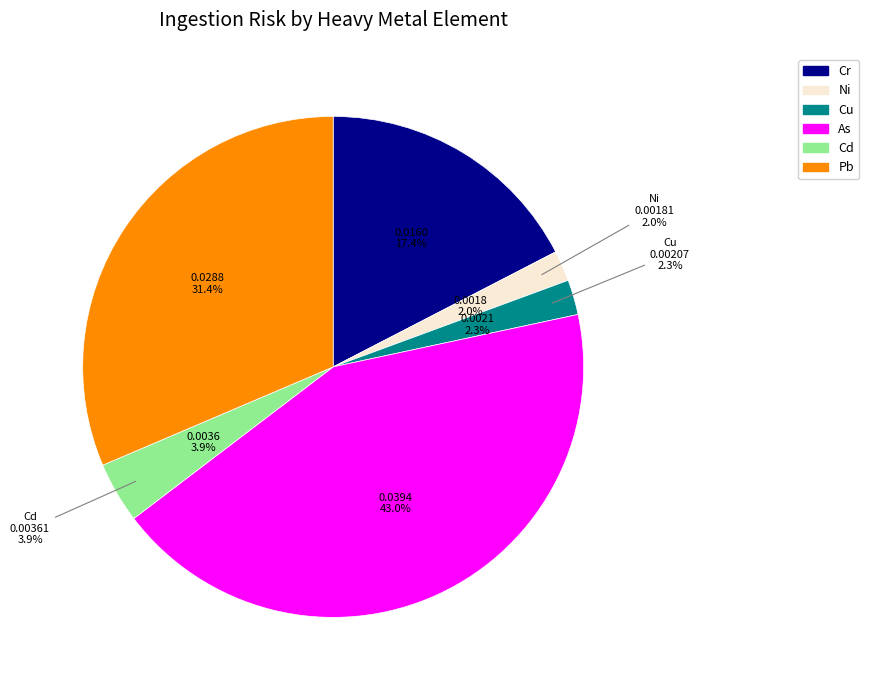

How many segments does this pie chart have?

6